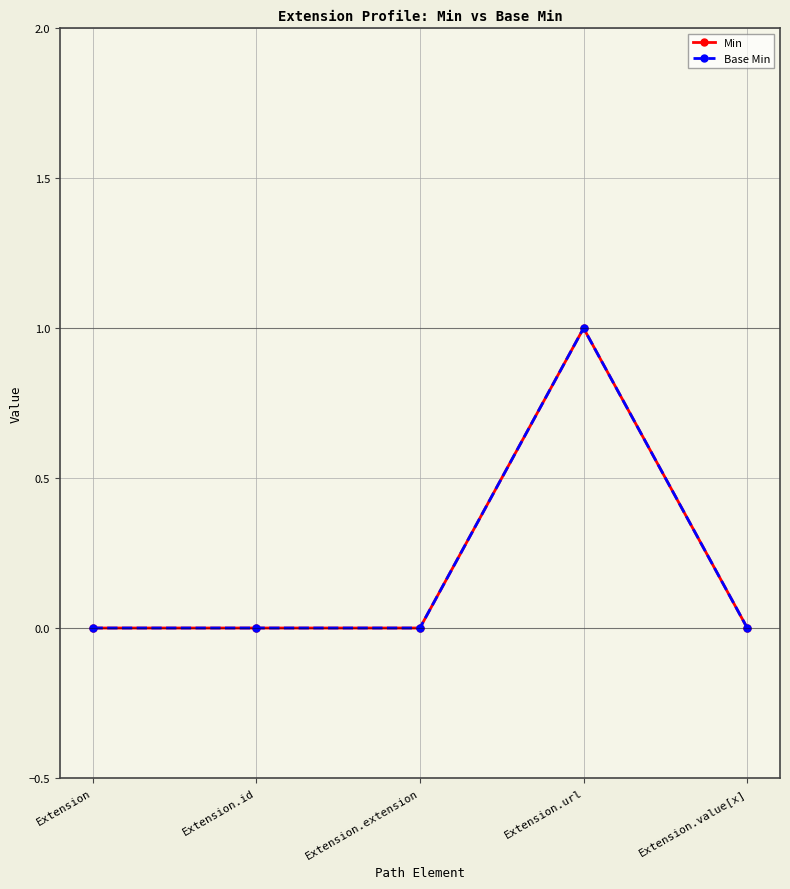

How many lines are shown in the chart?

2